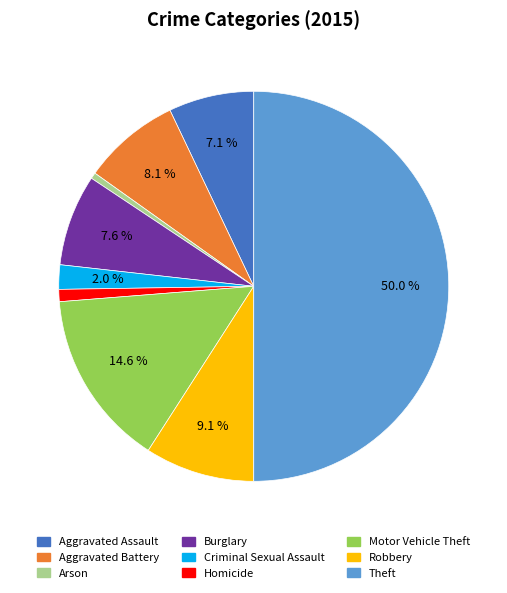

What is the ratio of the value at Aggravated Assault to the value at Motor Vehicle Theft?

0.5